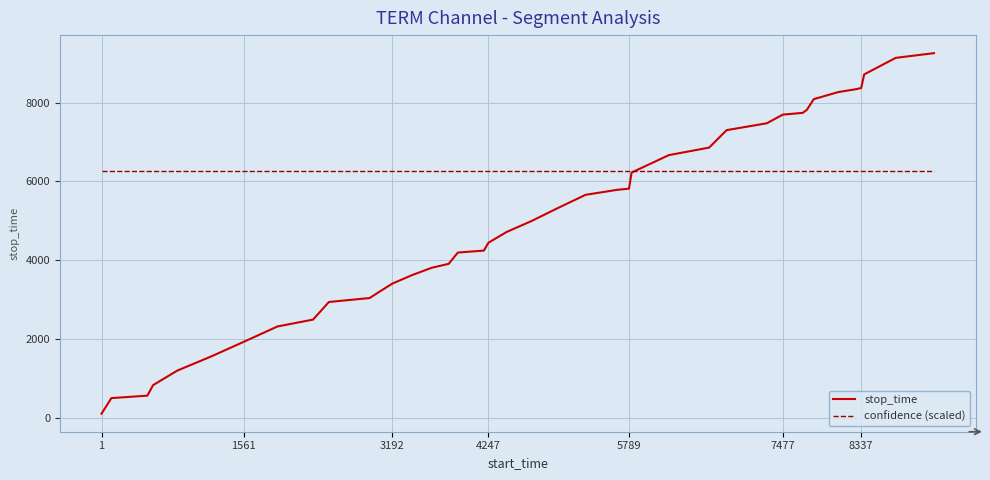

At how many categories does at least one series exceed 8504?

3